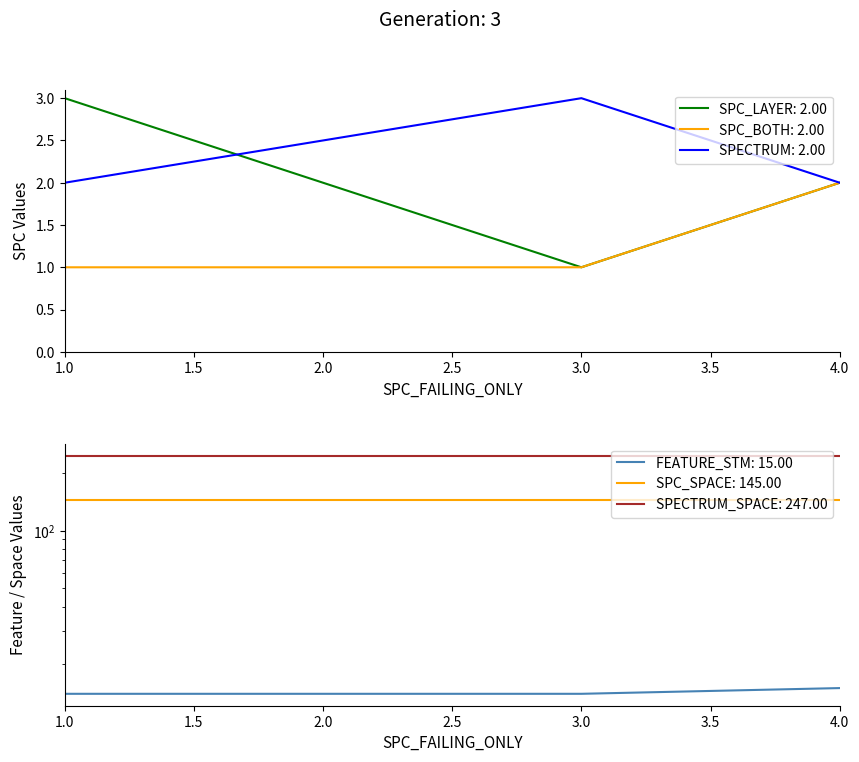

True or false: SPECTRUM has a value of 4 at 3.

False